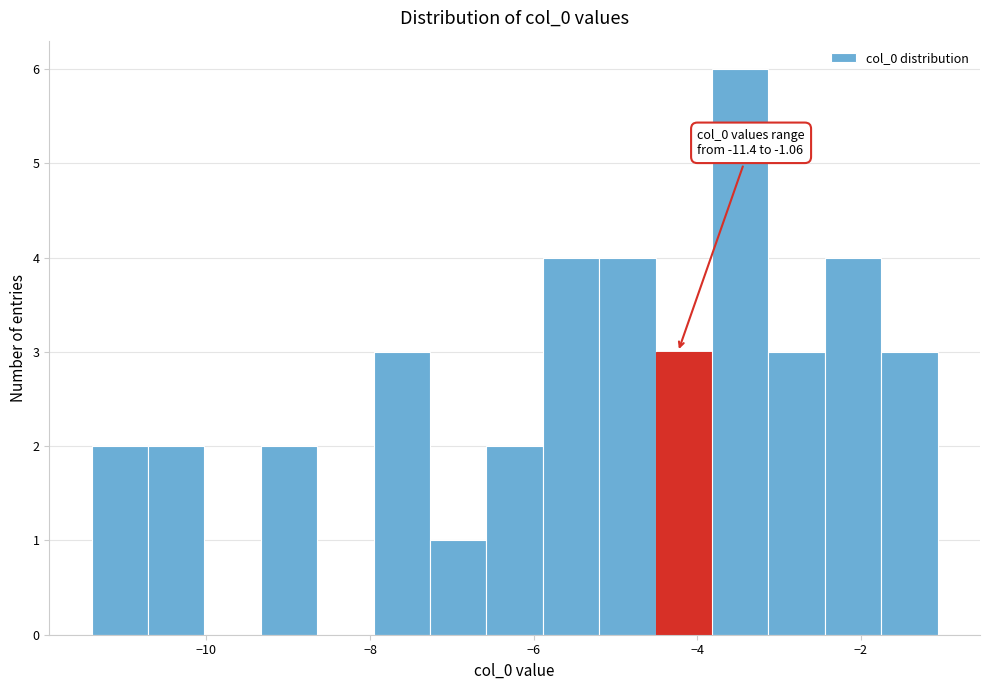

Read against the x-axis, roughly where is the centre of the tallest bar?

-3.4